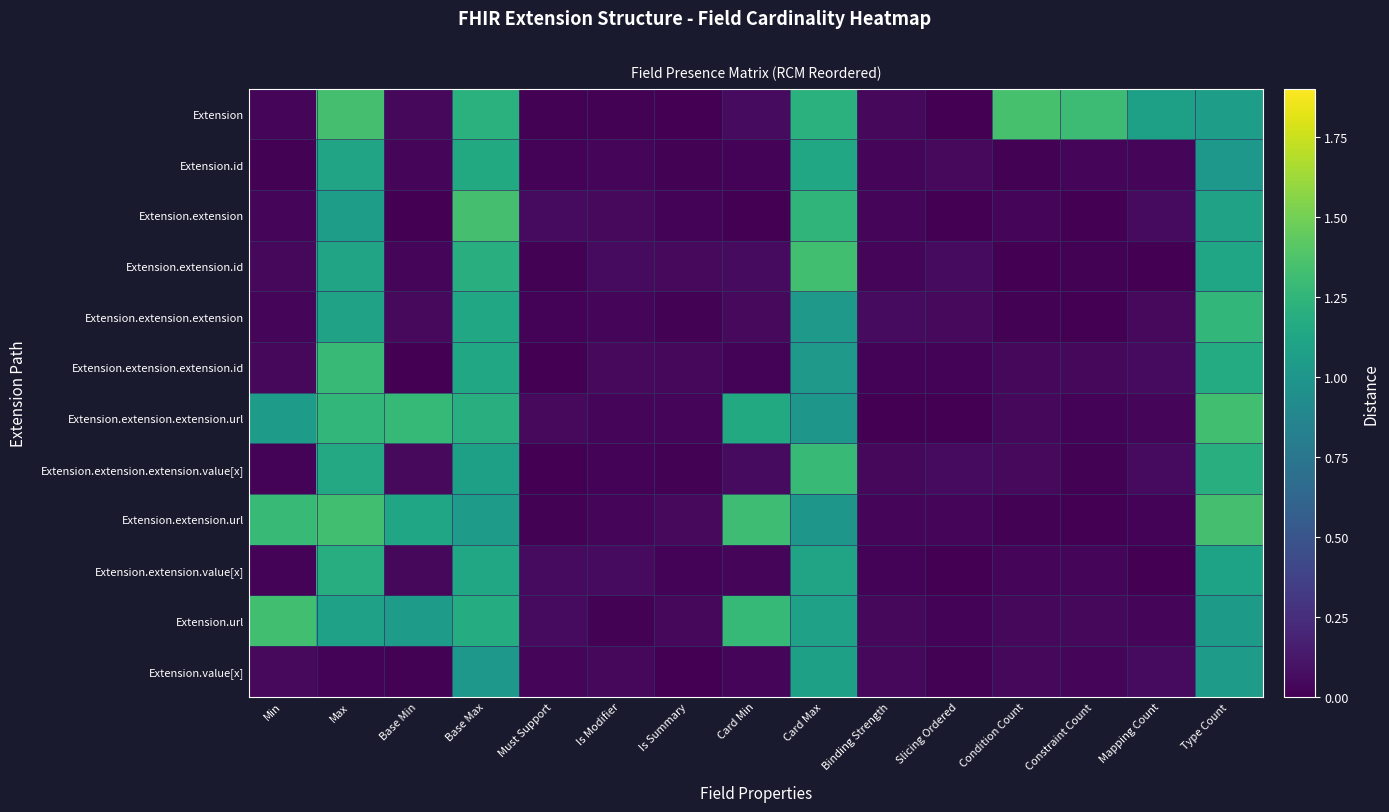

At which category is the sum across all series the highest?

Base Max